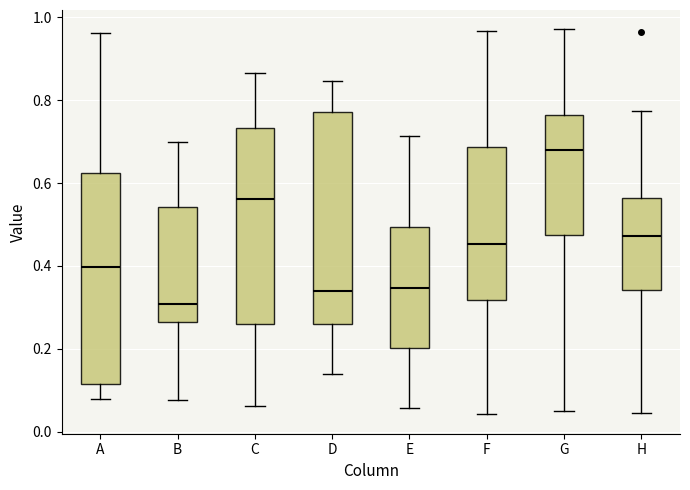

Which box has the highest median line?

G